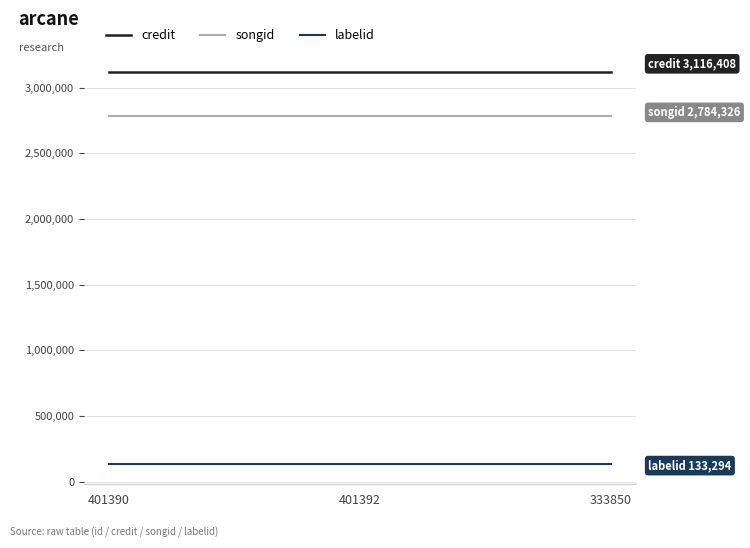

What is the total value across all series at 401390?

6034028